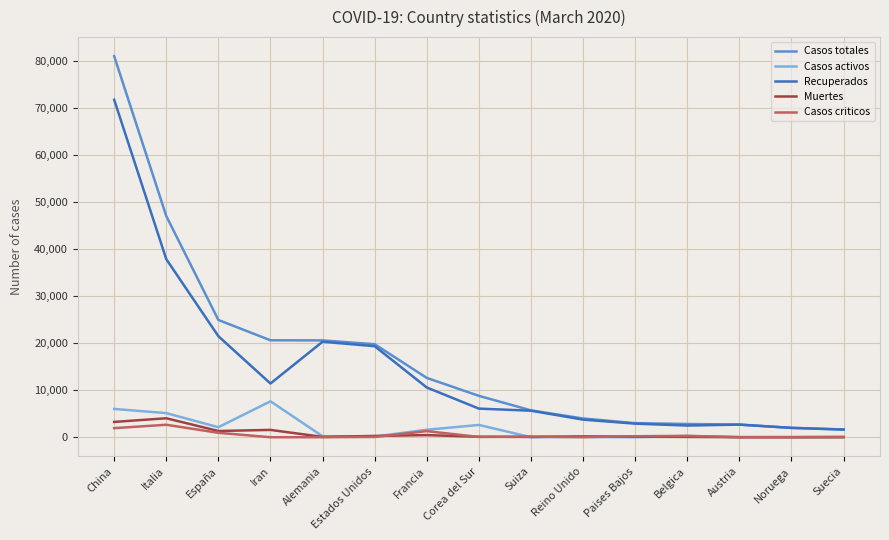

What is the greatest value displayed?

81008